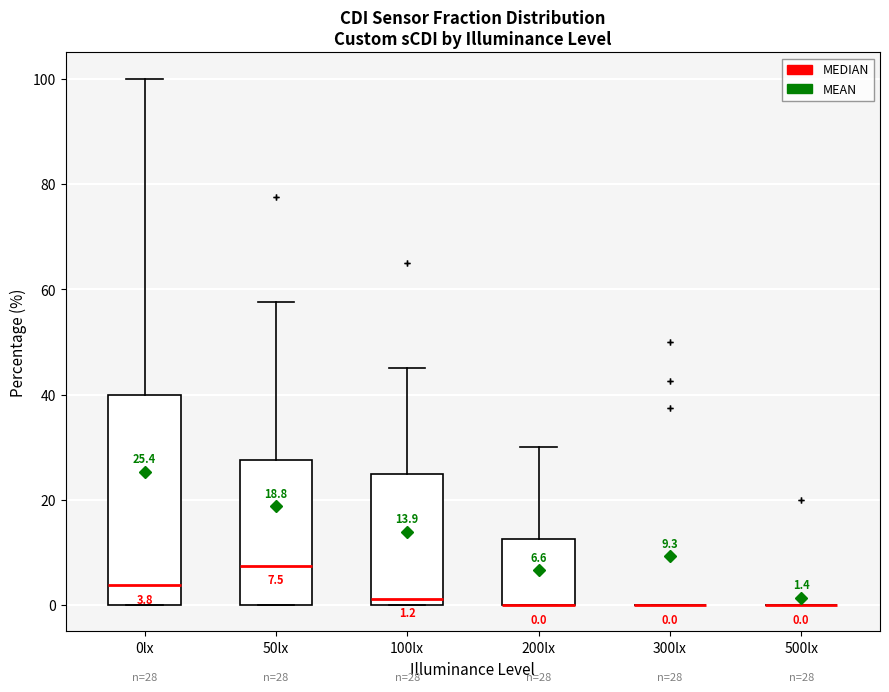

Comparing the boxes themselves (not the whiskers), which one is the tallest?

0lx